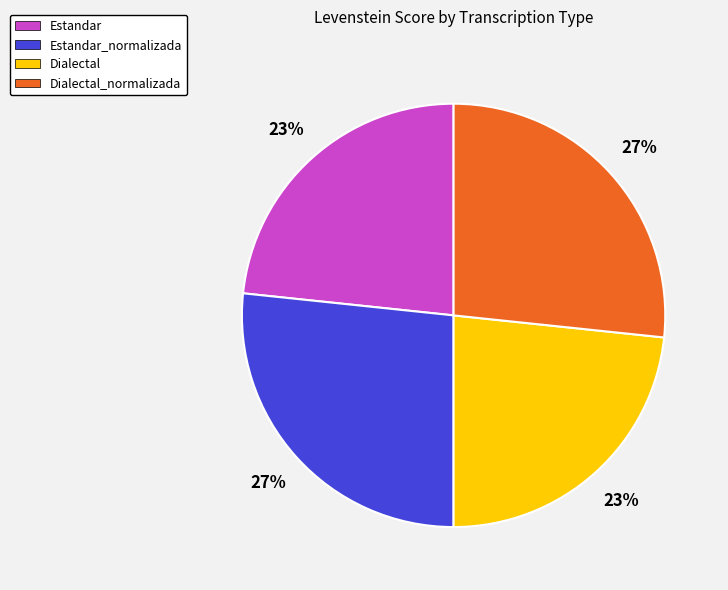

Between Dialectal and Estandar_normalizada, which is larger?

Estandar_normalizada